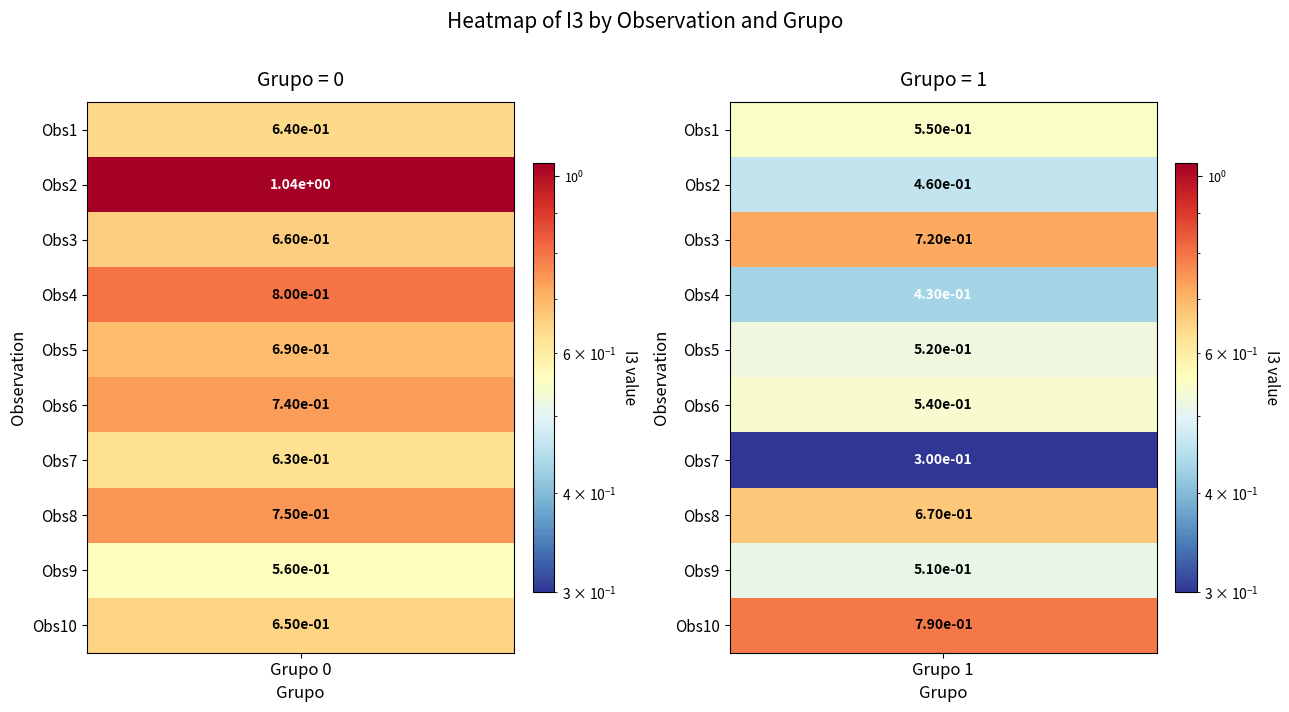

Reading left to right, transcribe all the data shown in this chart.

0: 0.6	1.0	0.7	0.8	0.7	0.7	0.6	0.8	0.6	0.7
1: 0.6	0.5	0.7	0.4	0.5	0.5	0.3	0.7	0.5	0.8